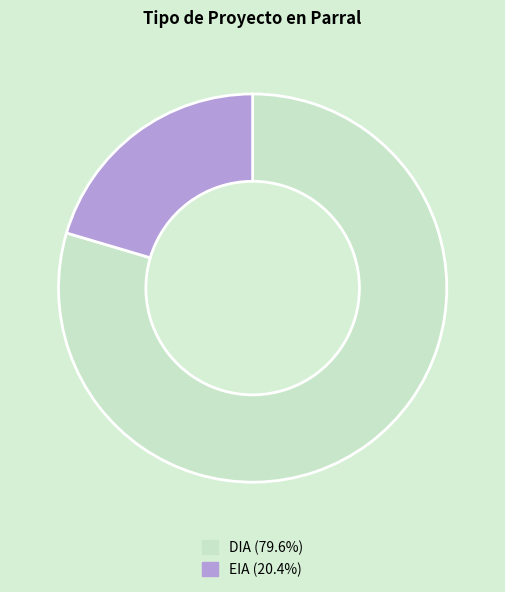

Do EIA and DIA together represent more than half of the pie?

Yes